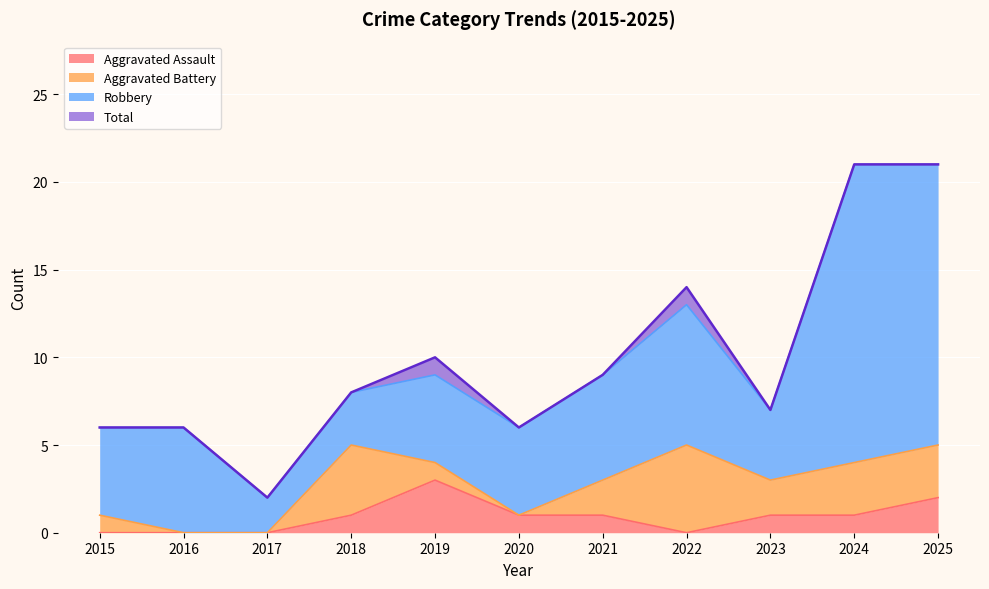

At which category does Aggravated Assault reach its first local peak?

2019